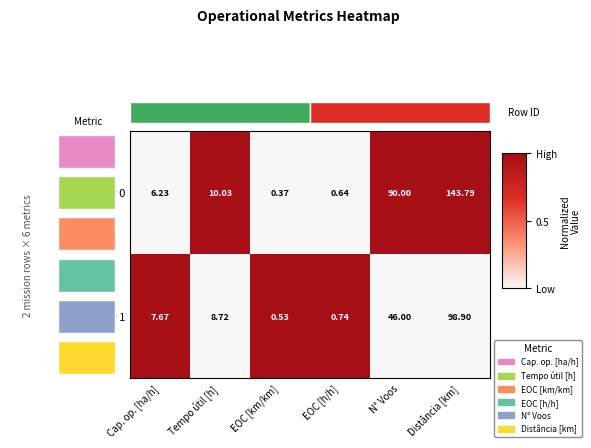

Which series has the largest total across all categories?

Row 0